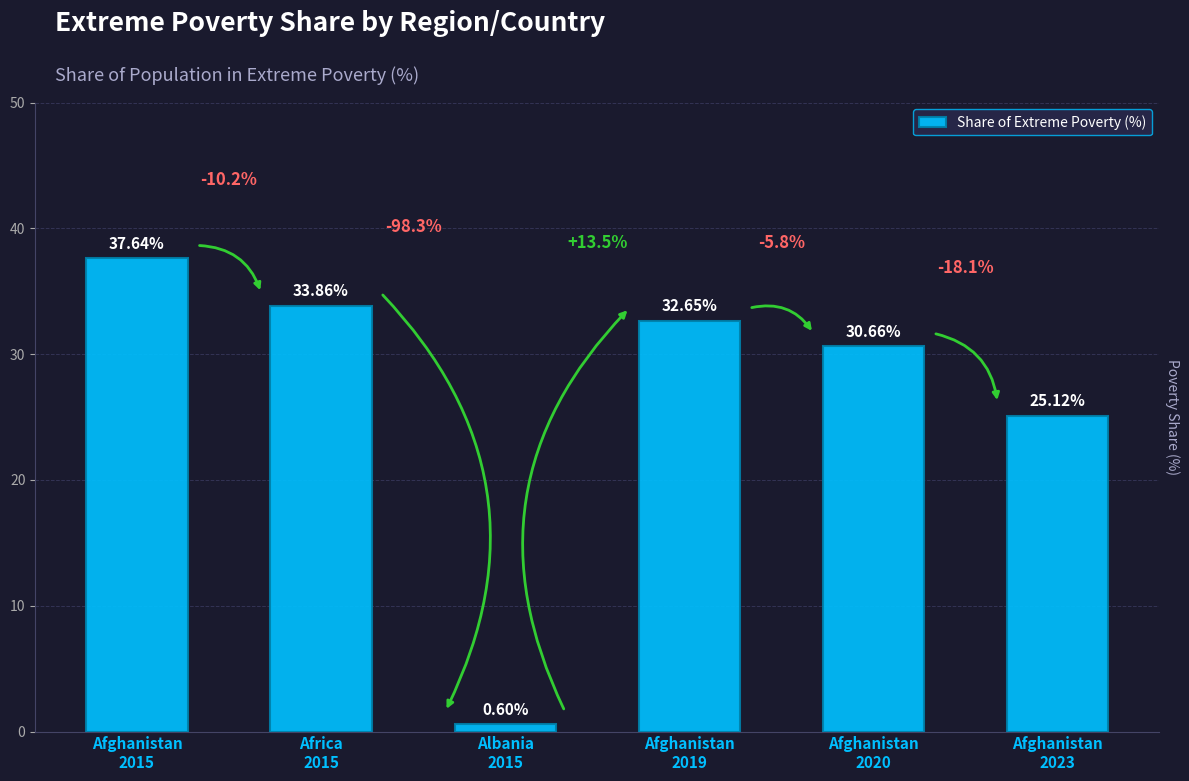

What is the smallest value displayed?

0.6